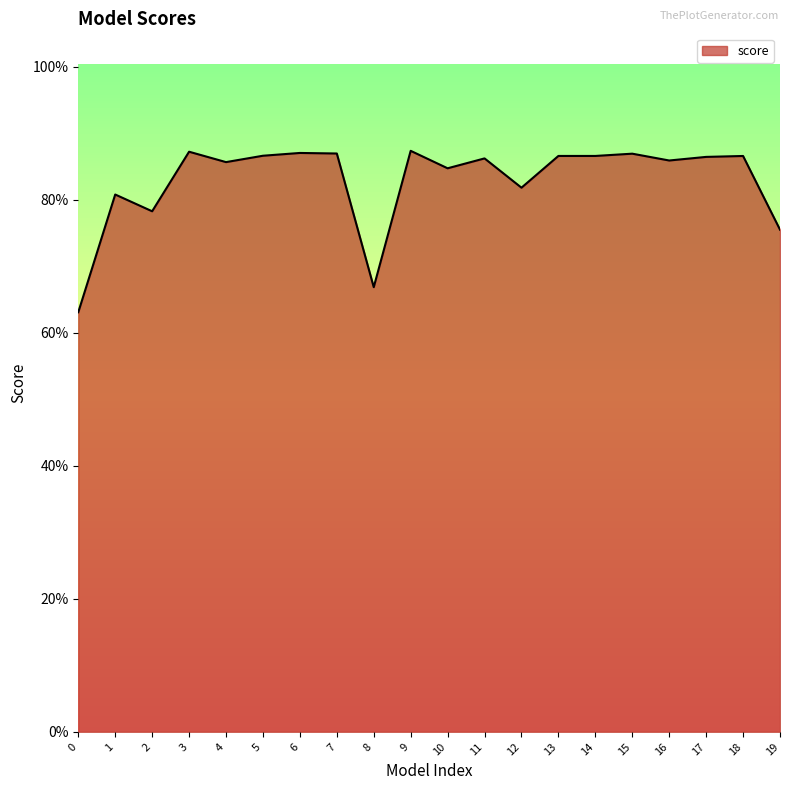

Which has a higher value, 15 or 12?

15